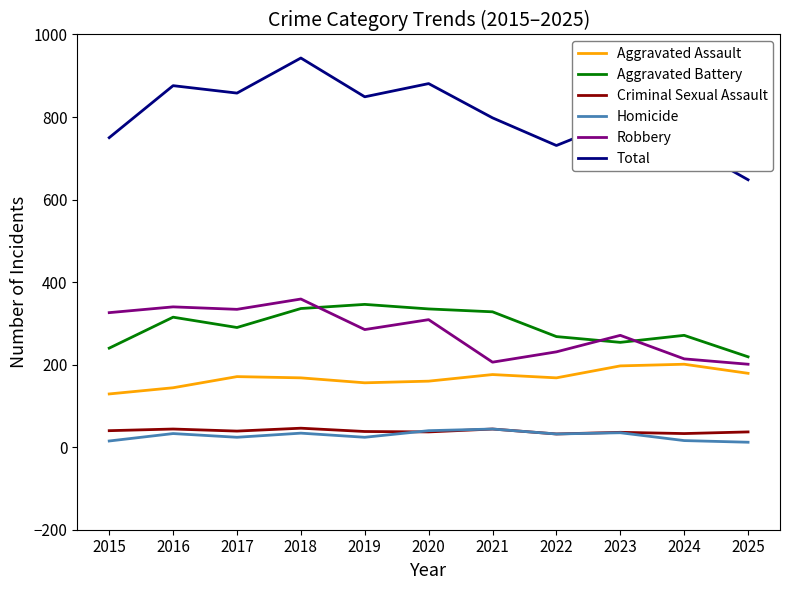

At which label does Homicide first exceed 32?

2016